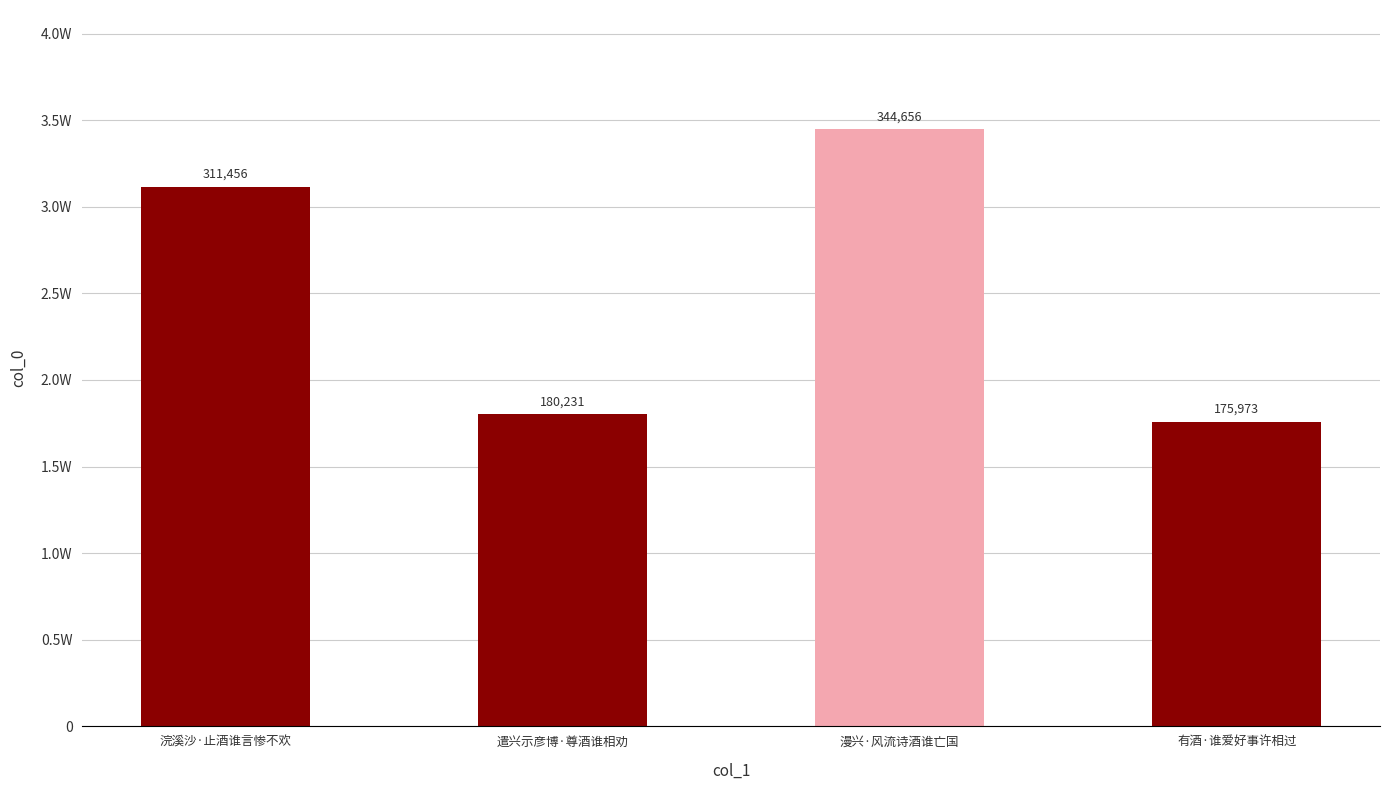

Reading left to right, extract all data points from this chart.

浣溪沙·止酒谁言惨不欢=311456	遣兴示彦博·尊酒谁相劝=180231	漫兴·风流诗酒谁亡国=344656	有酒·谁爱好事许相过=175973